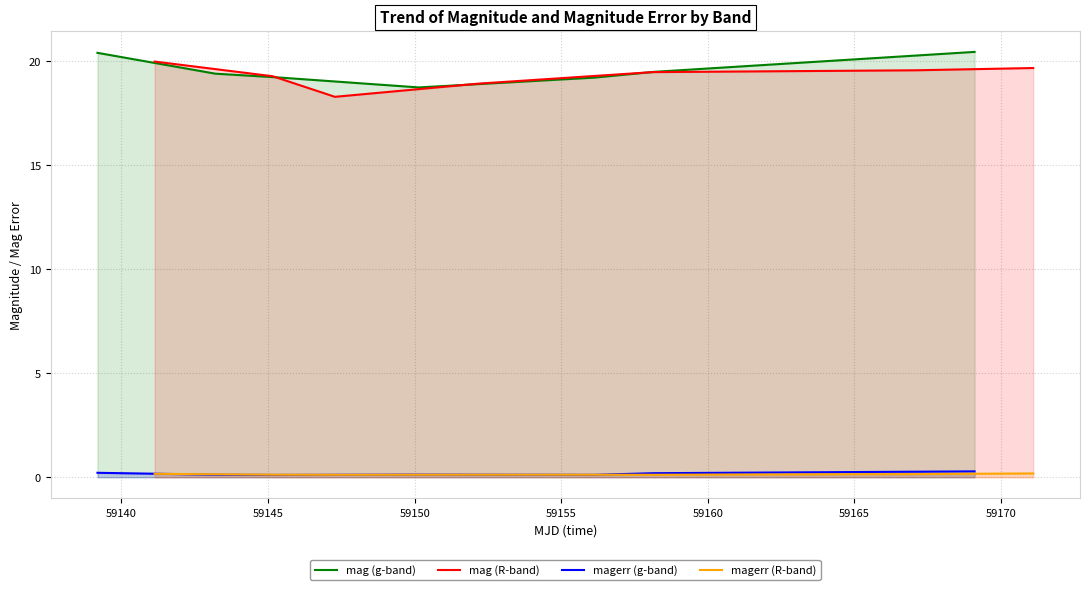

How many interior local valleys does the magerr (g-band) series have?

2